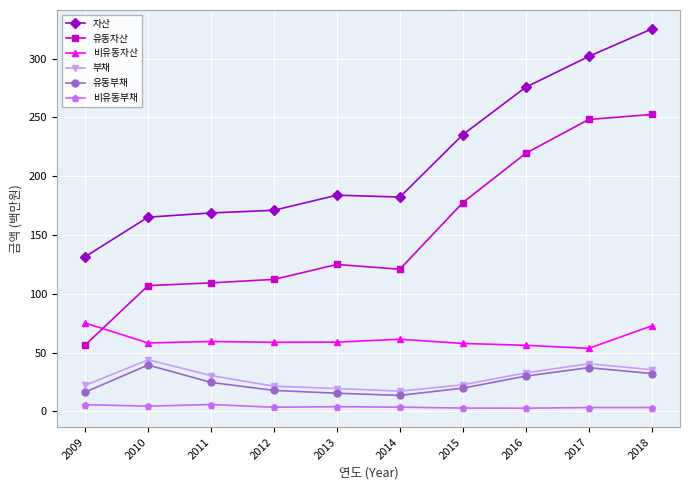

Which series has the largest total across all categories?

자산